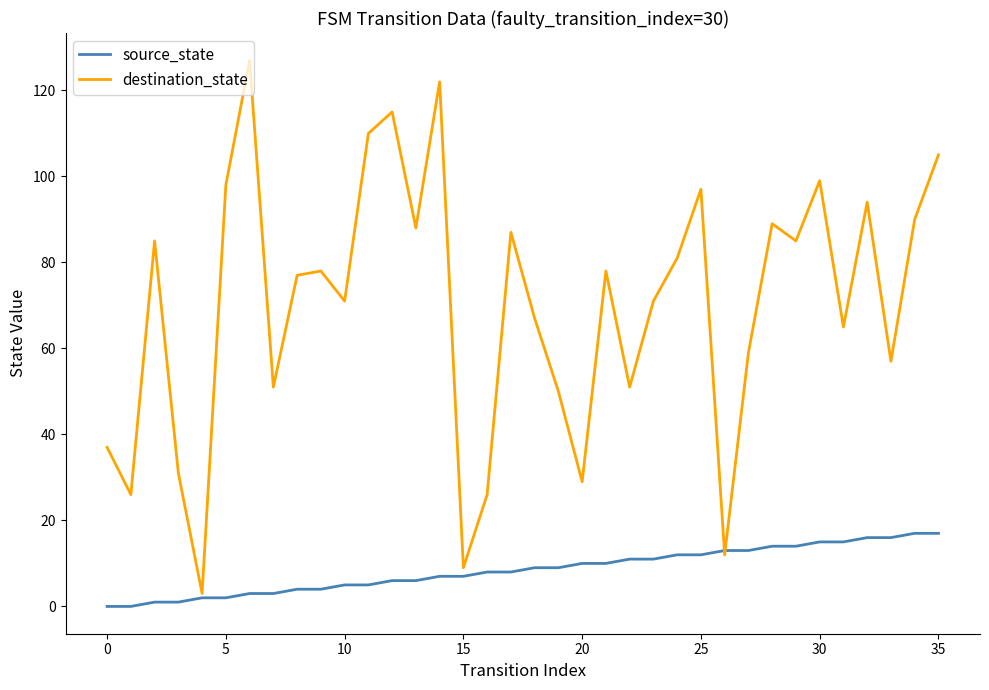

What is the highest value of the source_state series?

17